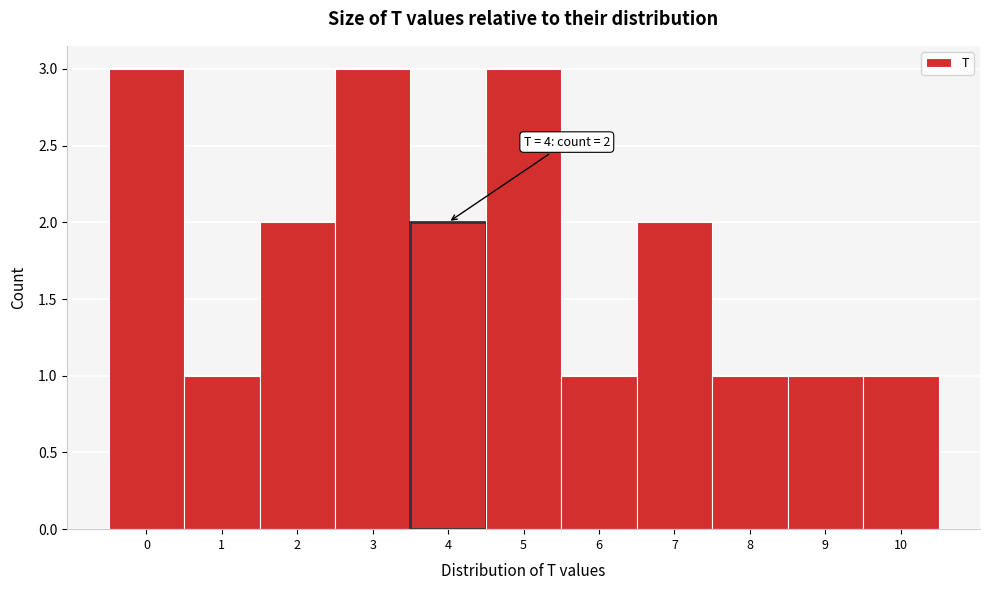

Reading left to right, list all the values displayed in this chart.

0=3	1=1	2=2	3=3	4=2	5=3	6=1	7=2	8=1	9=1	10=1